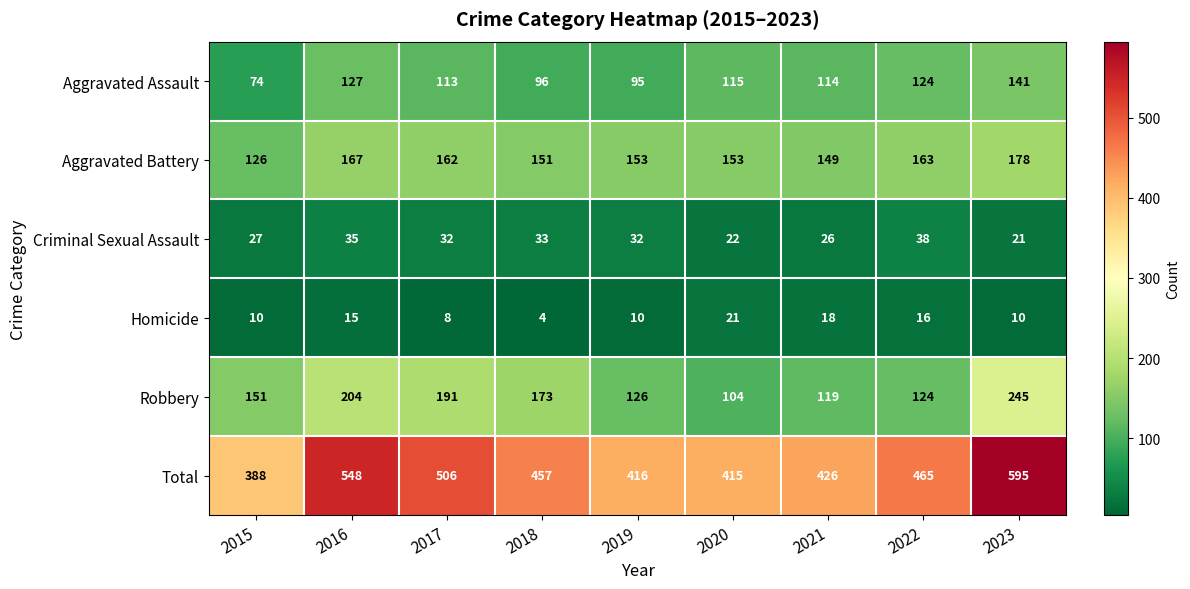

Rank the series by their maximum value, from lowest to highest.

Homicide, Criminal Sexual Assault, Aggravated Assault, Aggravated Battery, Robbery, Total